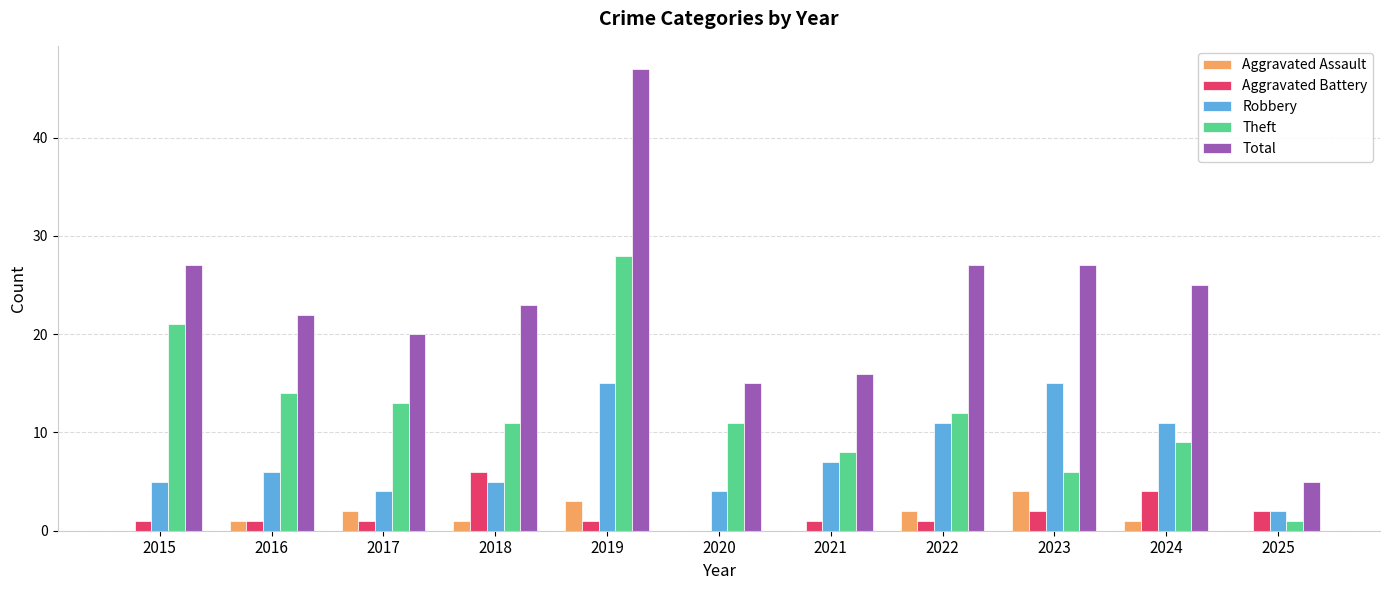

At which category is the sum across all series the highest?

2019